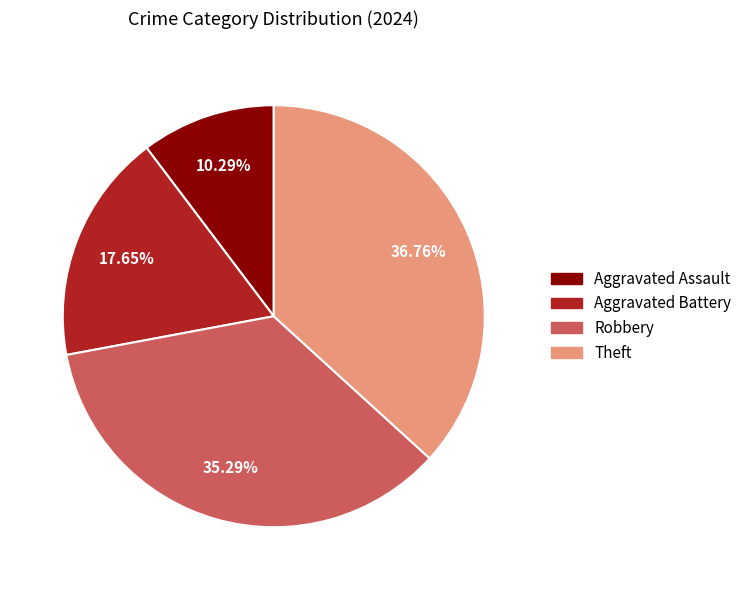

How many segments does this pie chart have?

4